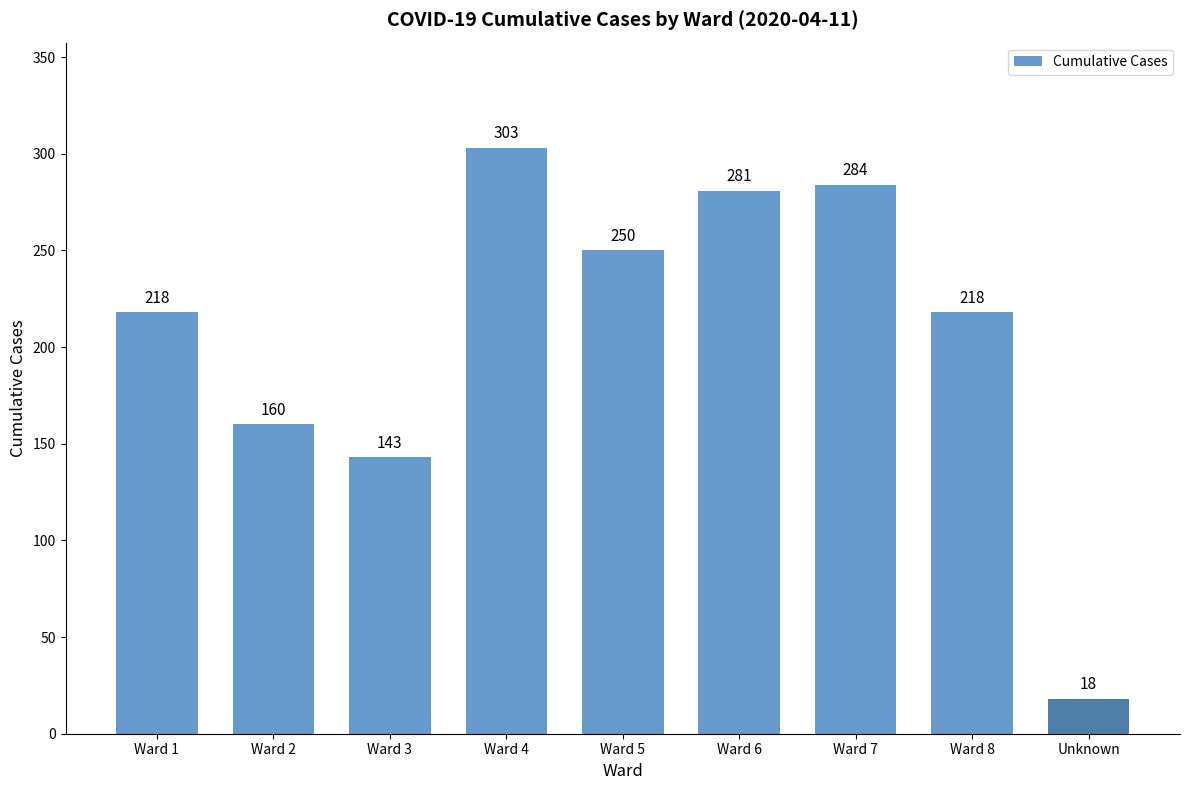

Reading left to right, transcribe all the data shown in this chart.

Ward 1=218	Ward 2=160	Ward 3=143	Ward 4=303	Ward 5=250	Ward 6=281	Ward 7=284	Ward 8=218	Unknown=18